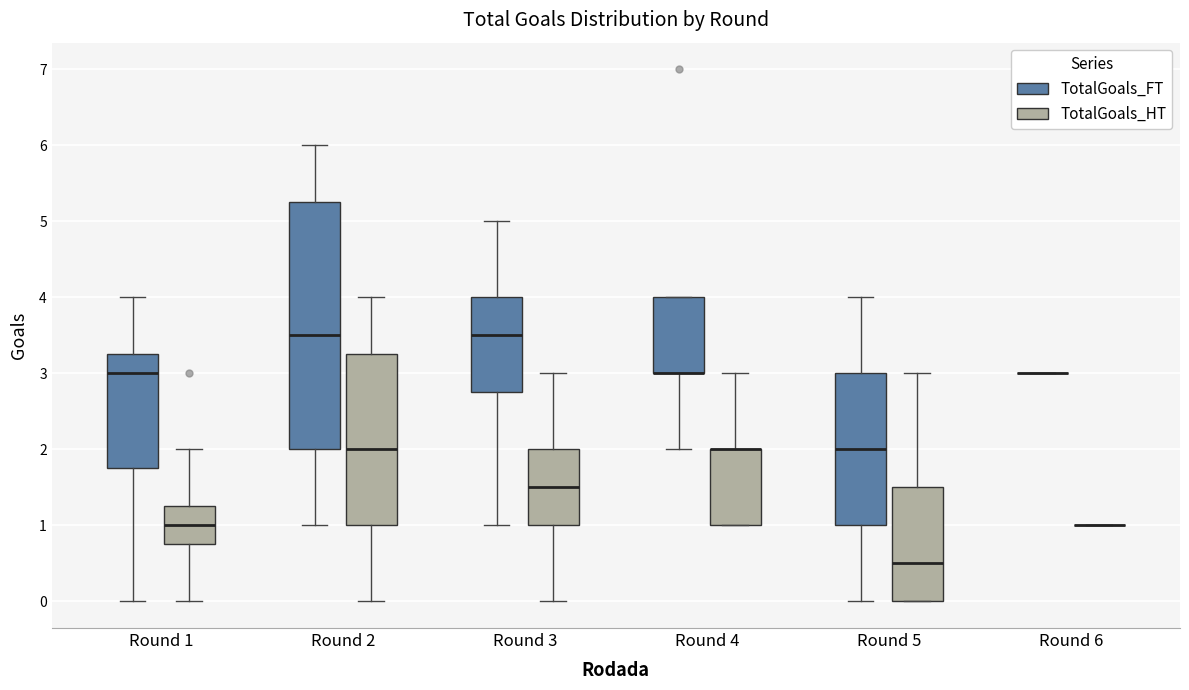

Reading left to right, read every box against the y-axis: the position of its median line, the range the box covers, and the ends of its whiskers. The values are not printed on the chart, so give them approximately, as read against the axis.

Round 1 (TotalGoals_FT): median 3.0, box 1.8 to 3.3, whiskers 0.0 to 4.0
Round 1 (TotalGoals_HT): median 1.0, box 0.8 to 1.3, whiskers 0.0 to 2.0
Round 2 (TotalGoals_FT): median 3.5, box 2.0 to 5.3, whiskers 1.0 to 6.0
Round 2 (TotalGoals_HT): median 2.0, box 1.0 to 3.3, whiskers 0.0 to 4.0
Round 3 (TotalGoals_FT): median 3.5, box 2.8 to 4.0, whiskers 1.0 to 5.0
Round 3 (TotalGoals_HT): median 1.5, box 1.0 to 2.0, whiskers 0.0 to 3.0
Round 4 (TotalGoals_FT): median 3.0 (drawn on the box's lower edge), box 3.0 to 4.0, whiskers 2.0 to 4.0
Round 4 (TotalGoals_HT): median 2.0 (drawn on the box's upper edge), box 1.0 to 2.0, whiskers 1.0 to 3.0
Round 5 (TotalGoals_FT): median 2.0, box 1.0 to 3.0, whiskers 0.0 to 4.0
Round 5 (TotalGoals_HT): median 0.5, box 0.0 to 1.5, whiskers 0.0 to 3.0
Round 6 (TotalGoals_FT): box collapsed to a line at 3.0, whiskers 3.0 to 3.0
Round 6 (TotalGoals_HT): box collapsed to a line at 1.0, whiskers 1.0 to 1.0